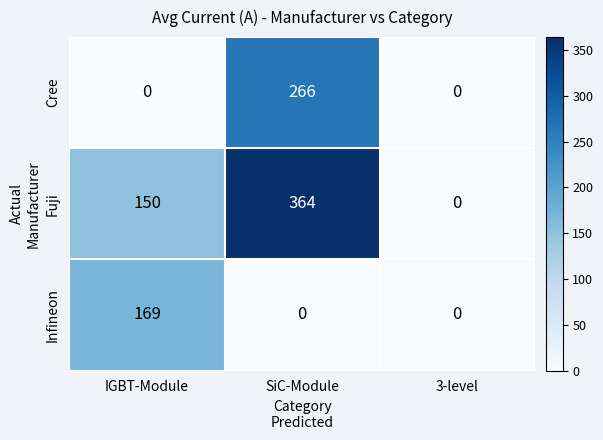

At which category does the chart reach its peak across all series?

SiC-Module